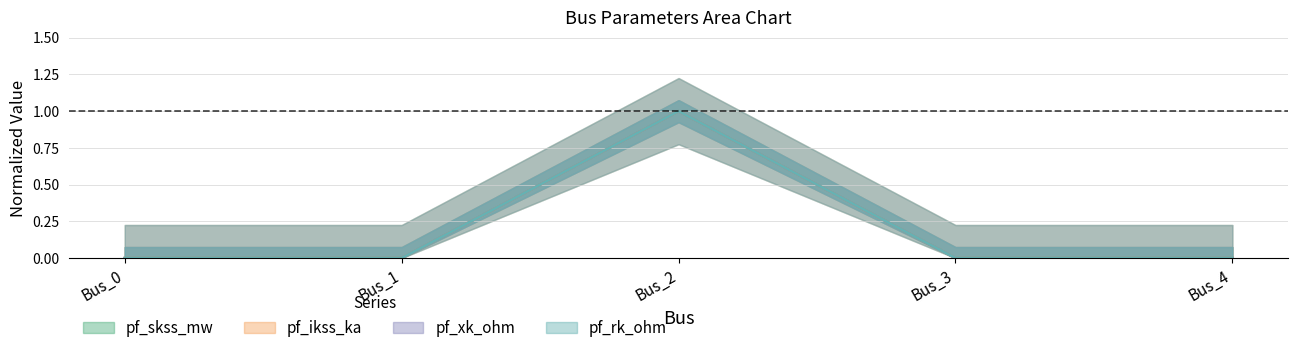

How many values in pf_ikss_ka are above zero?

1